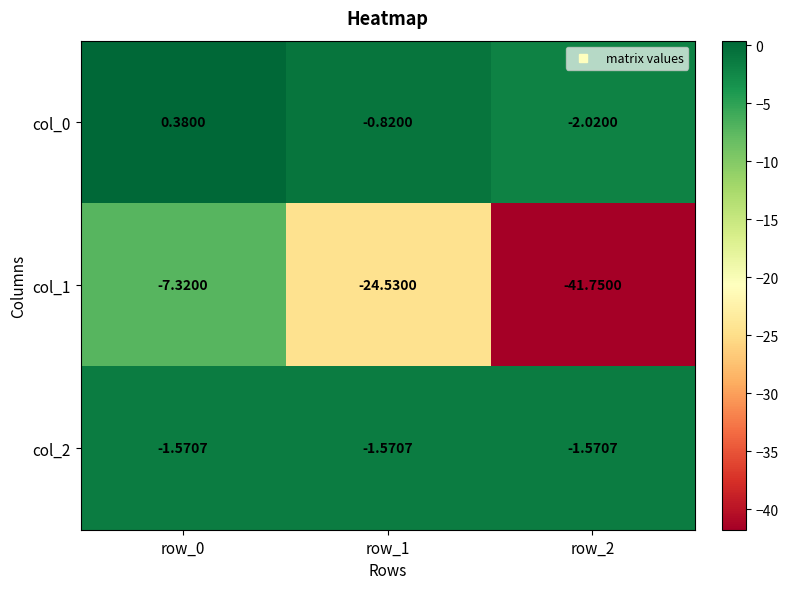

How many distinct data groups are displayed?

3